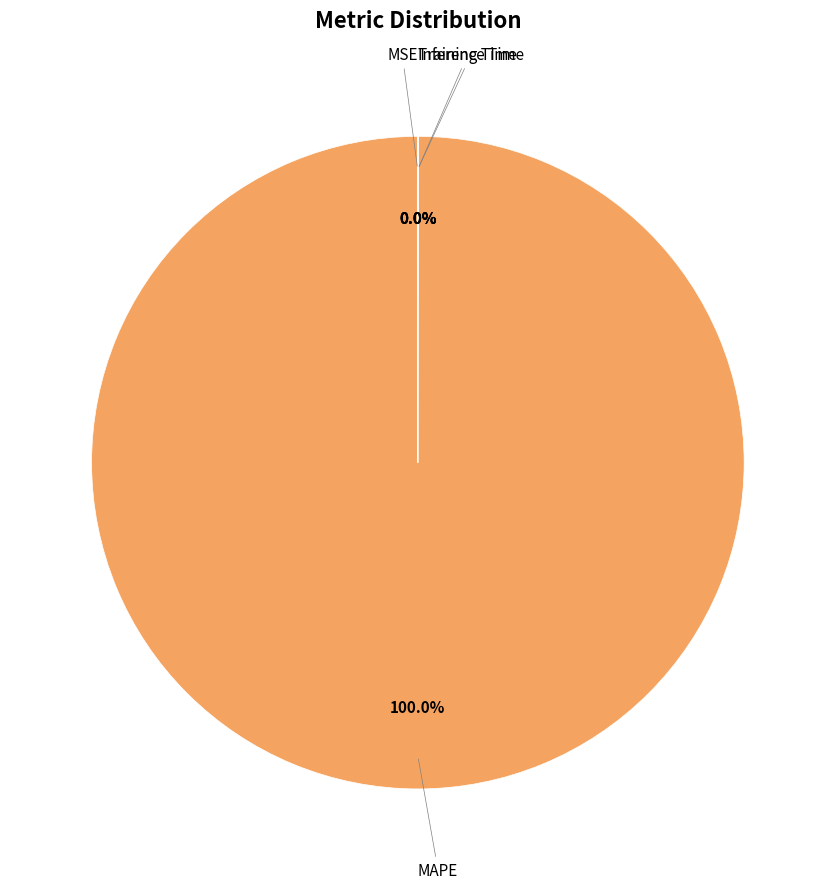

How many segments does this pie chart have?

4